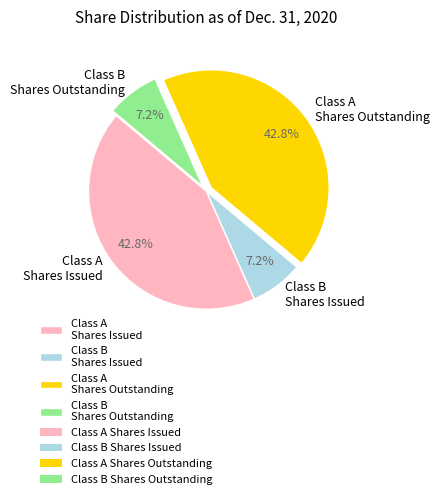

Count the number of slices in the pie.

4